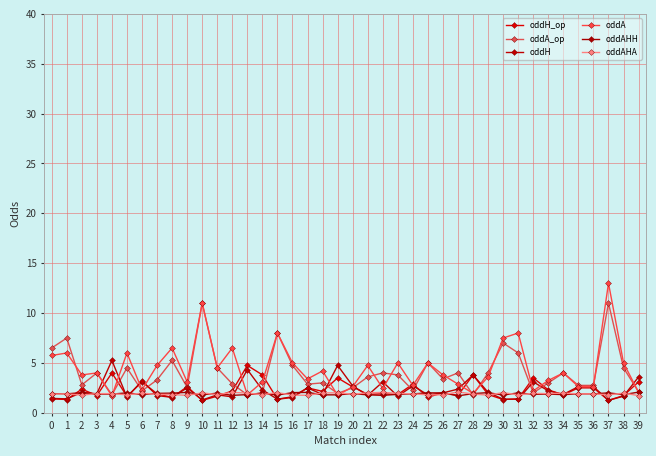

How many times do oddA and oddH_op cross each other?

15